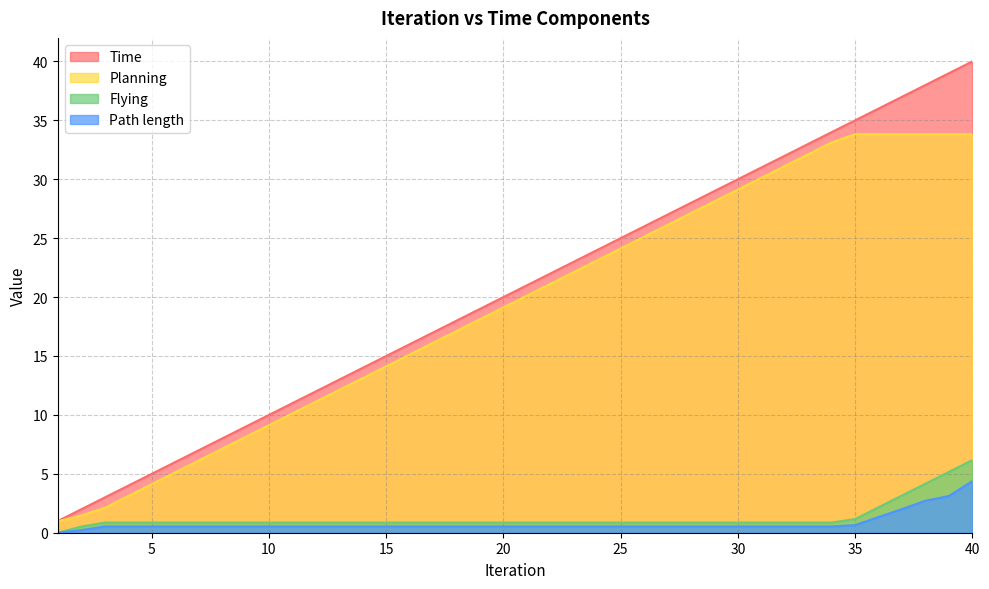

List the series in order of their peak value, highest first.

Time, Planning, Flying, Path length